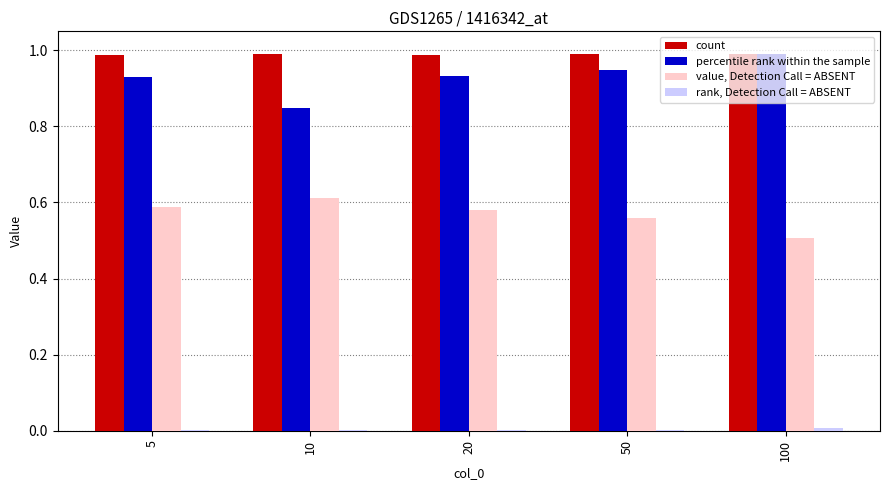

What is the sum of all value, Detection Call = ABSENT values?

2.8